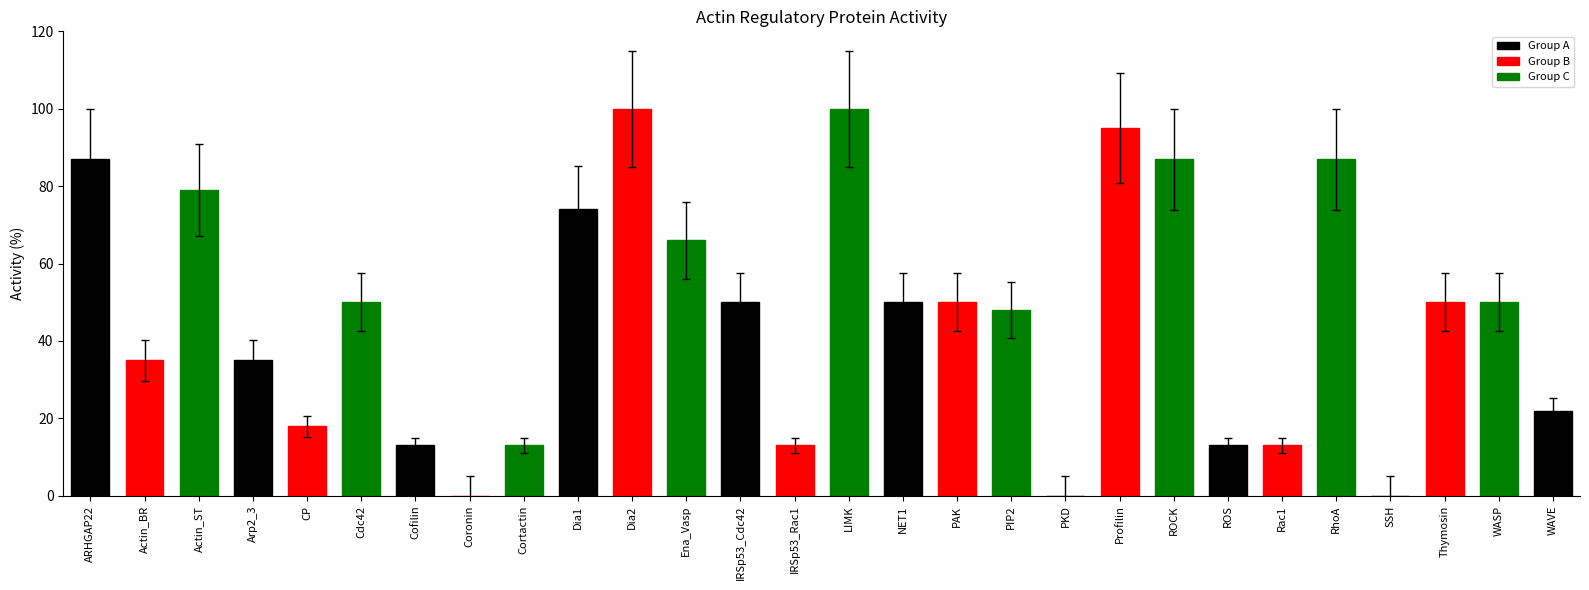

What is the sum of all values?

1298